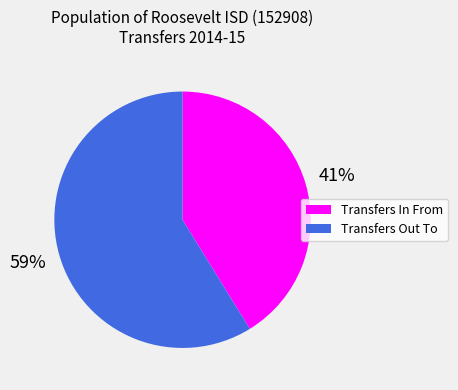

How many slices are in this pie chart?

2